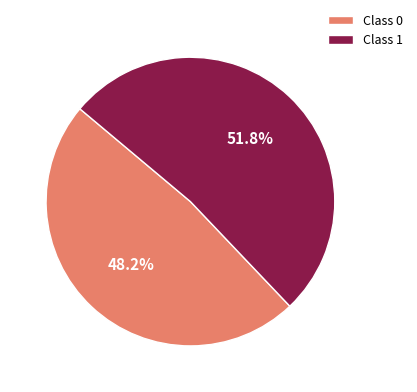

Which has a higher value, Class 1 or Class 0?

Class 1